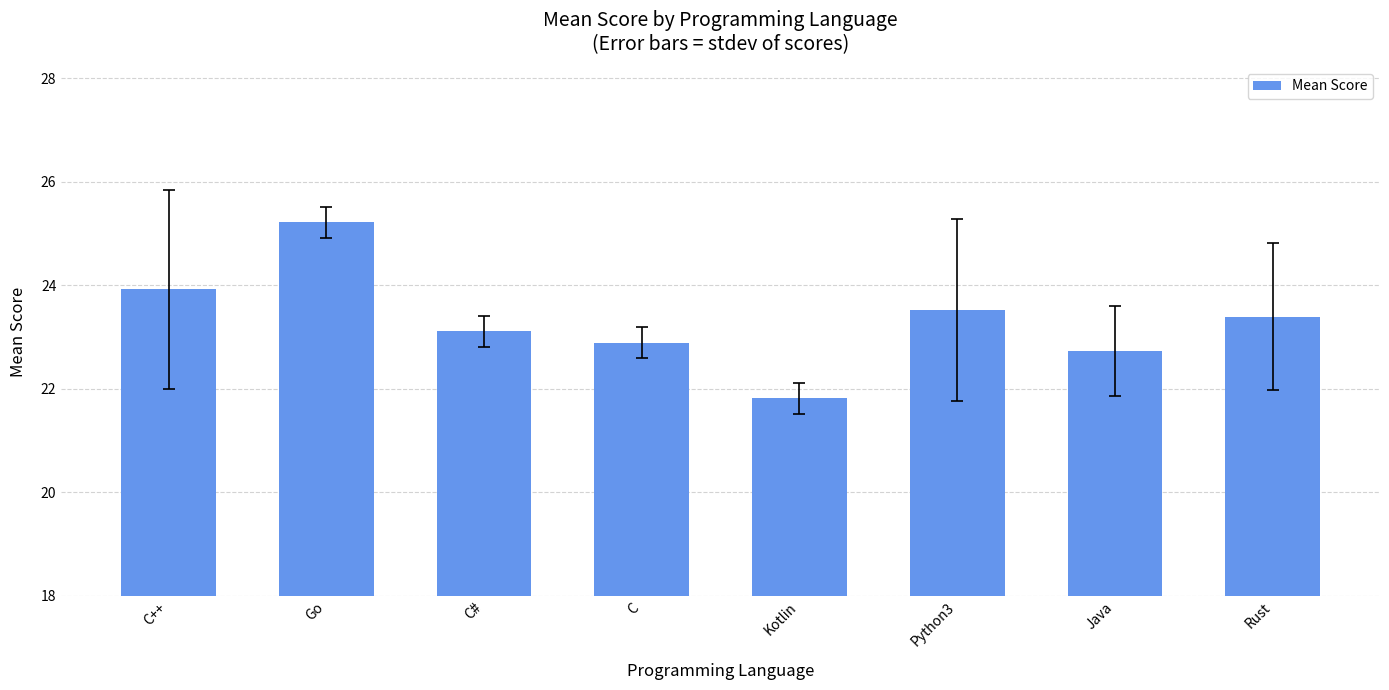

Reading right to left, transcribe all the data shown in this chart.

23.4	22.7	23.5	21.8	22.9	23.1	25.2	23.9